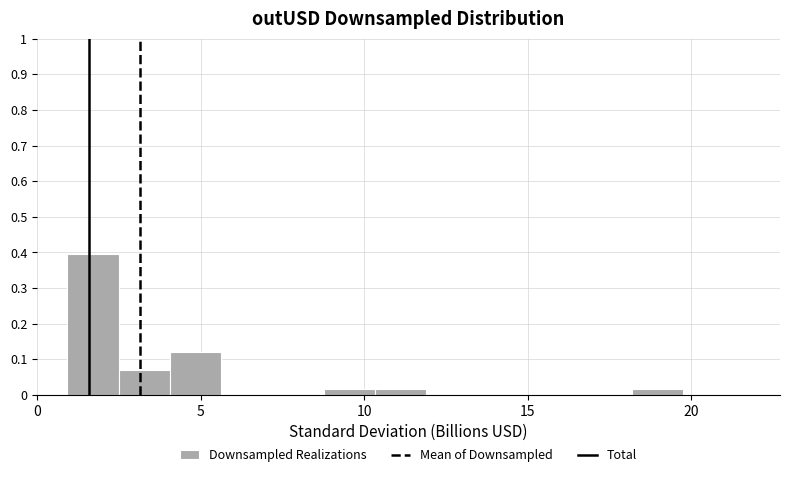

Around what value on the x-axis is the tallest bar? Give the approximate position of its centre, as read against the axis.

1.5